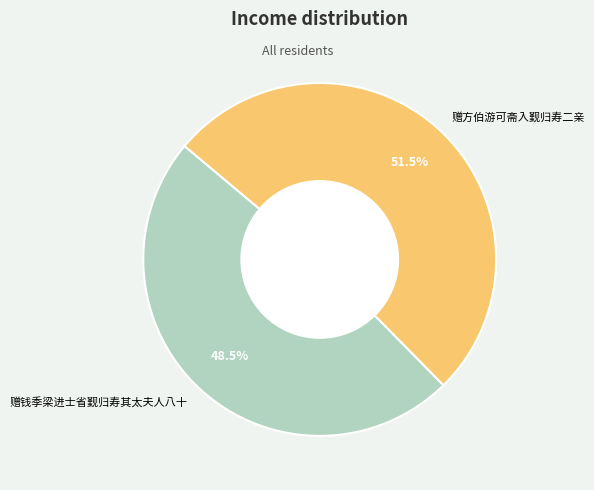

What is the total percentage of 赠方伯游可斋入觐归寿二亲 and 赠钱季梁进士省觐归寿其太夫人八十?

100.0%